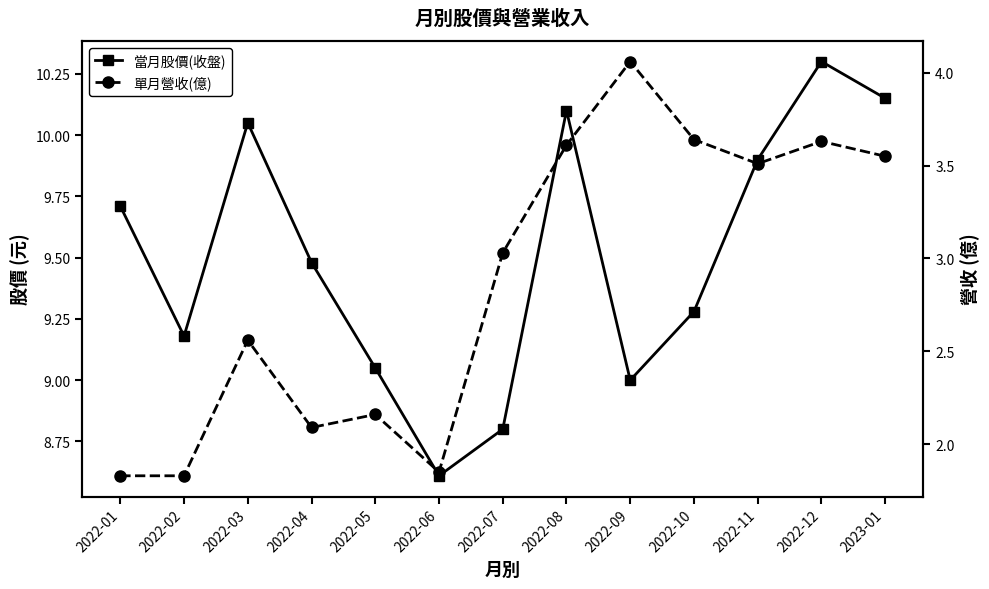

What is the maximum value shown in the chart?

10.3